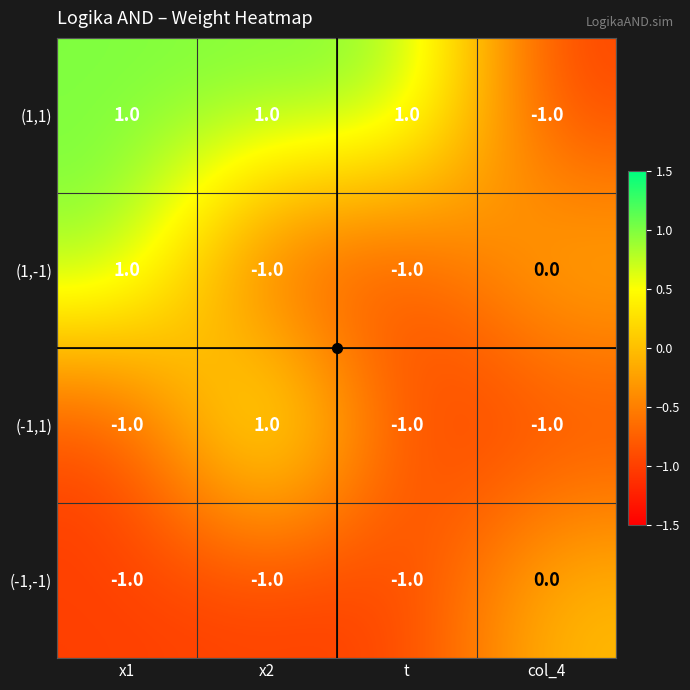

Between x1 and t, which series saw the biggest shift?

(1,-1)